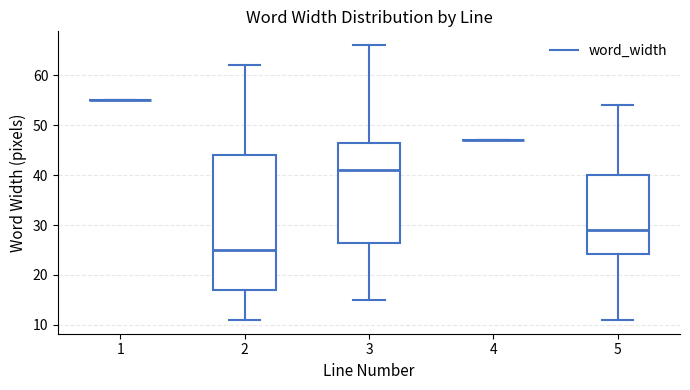

Where does the upper whisker of the box at x = 2 end on the y-axis? The values are not printed on the chart, so give them approximately, as read against the axis.

62